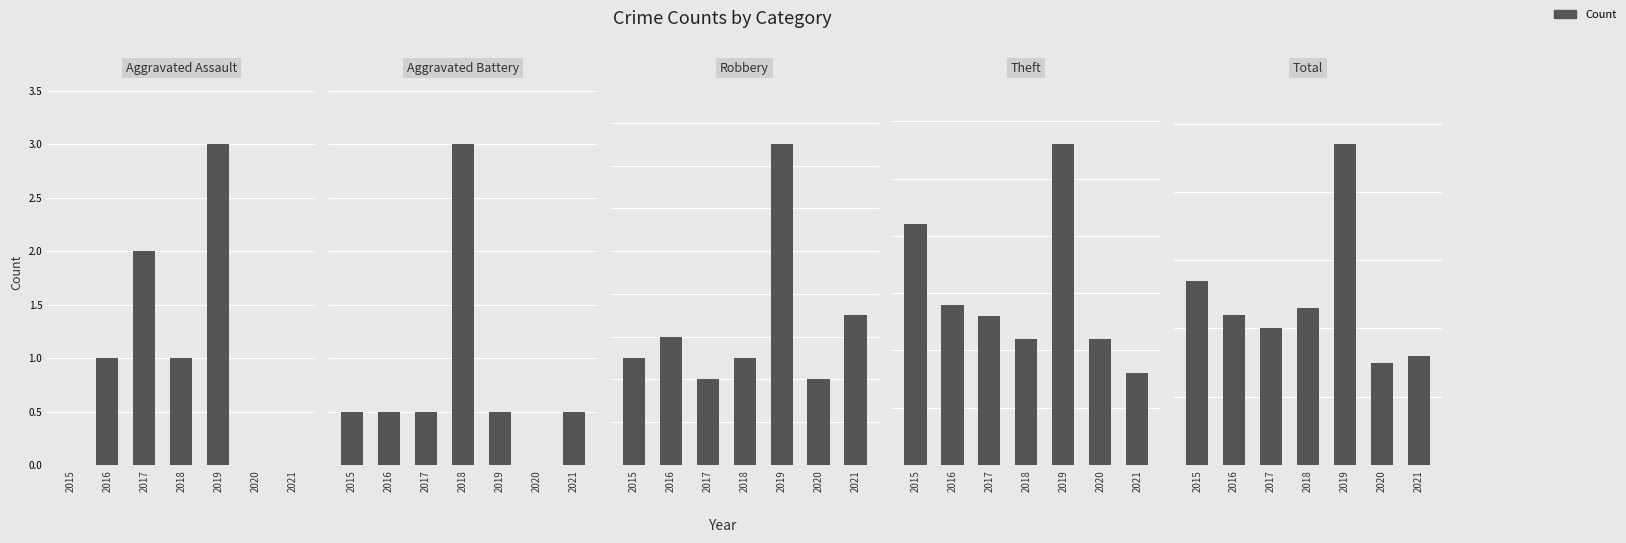

Between 2015 and 2018, which series saw the biggest shift?

Theft